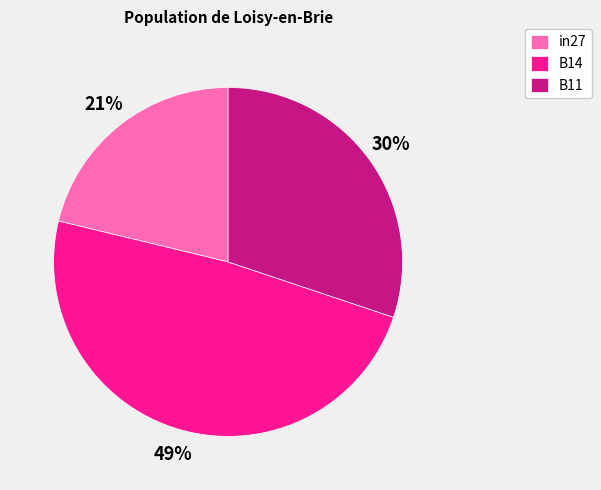

What percentage is the B14 slice, to the nearest percent?

49%